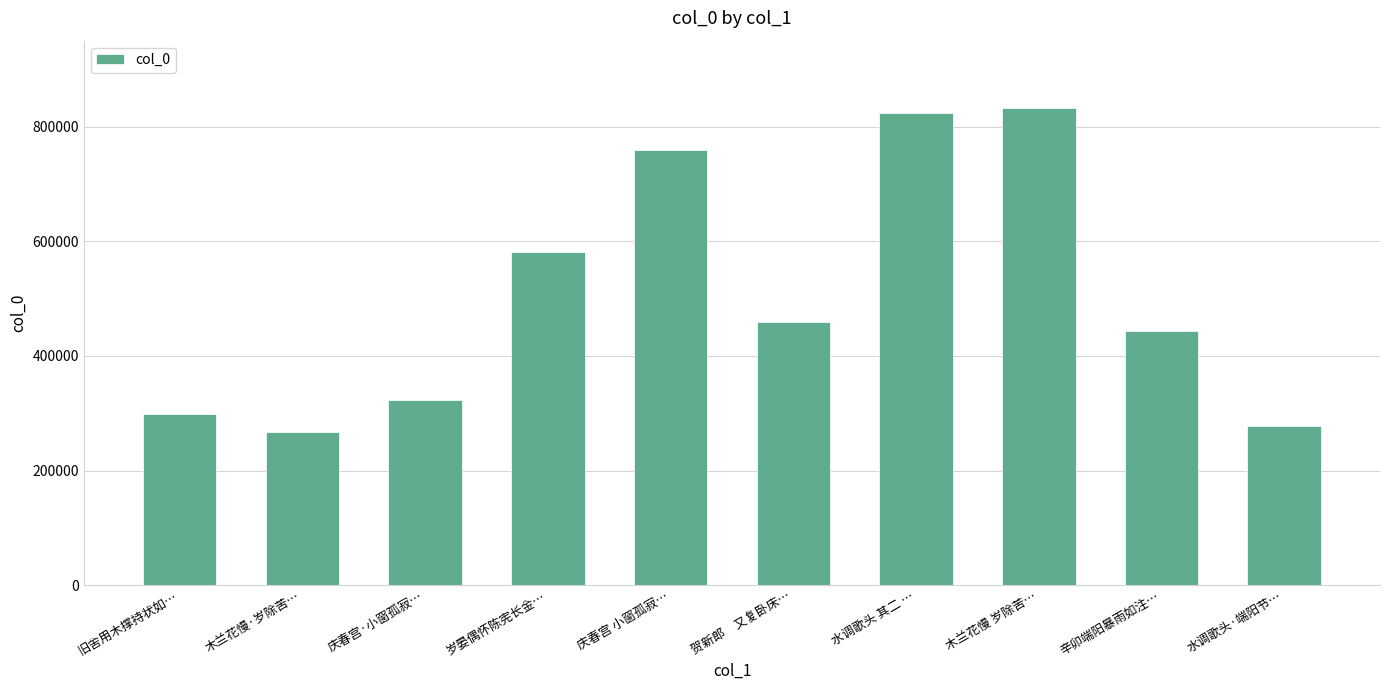

Rank the categories by value from lowest to highest.

木兰花慢·岁除苦…, 水调歌头·端阳节…, 旧舍用木撑持状如…, 庆春宫·小窗孤寂…, 辛卯端阳暴雨如注…, 贺新郎　又复卧床…, 岁晏偶怀陈宪长金…, 庆春宫 小窗孤寂…, 水调歌头 其二 …, 木兰花慢 岁除苦…